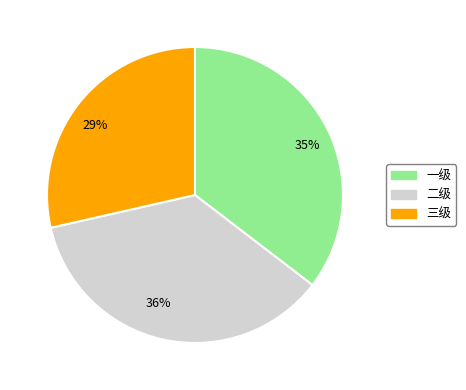

Does any single category account for the majority?

No